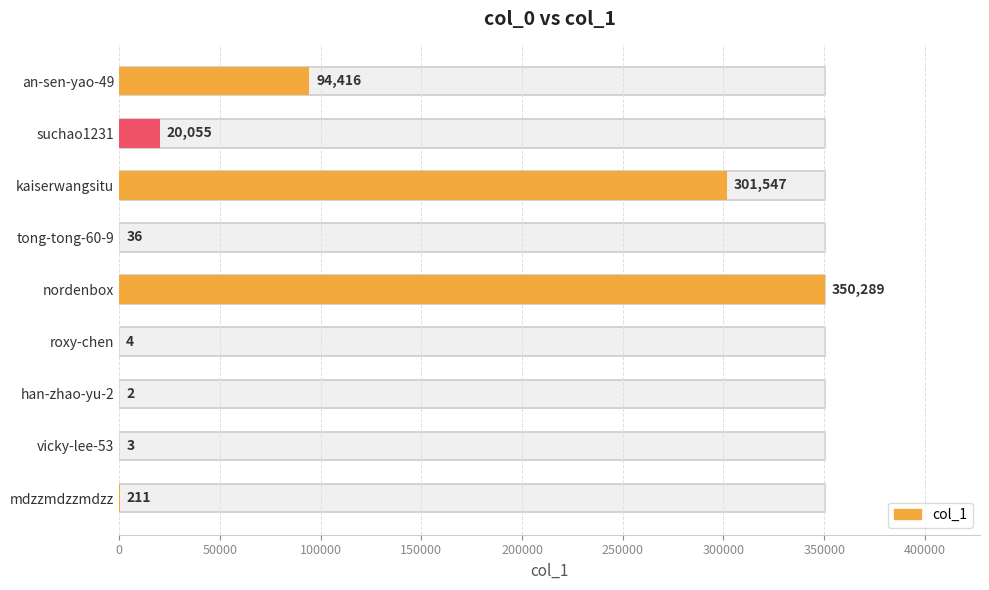

Are the bars grouped side by side (vs. stacked)?

No